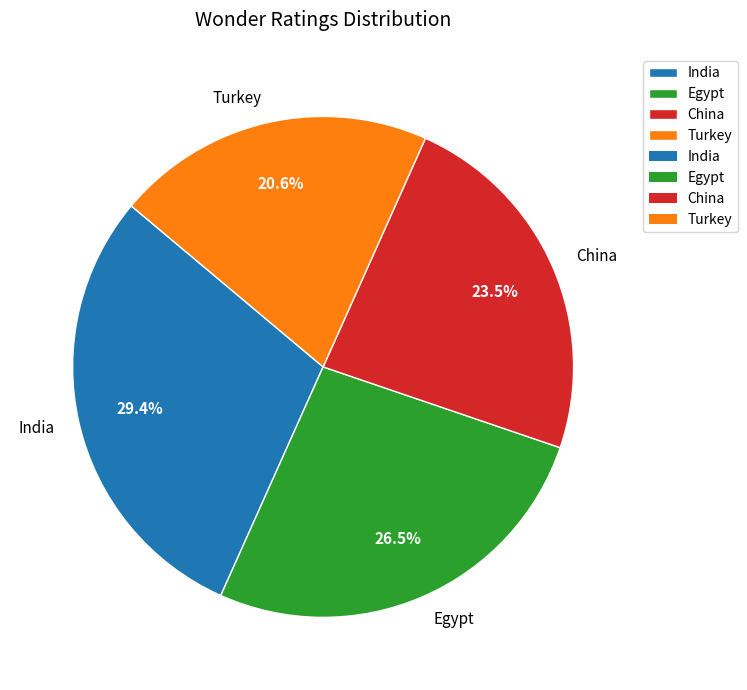

To the nearest percent, what portion does Turkey represent?

21%